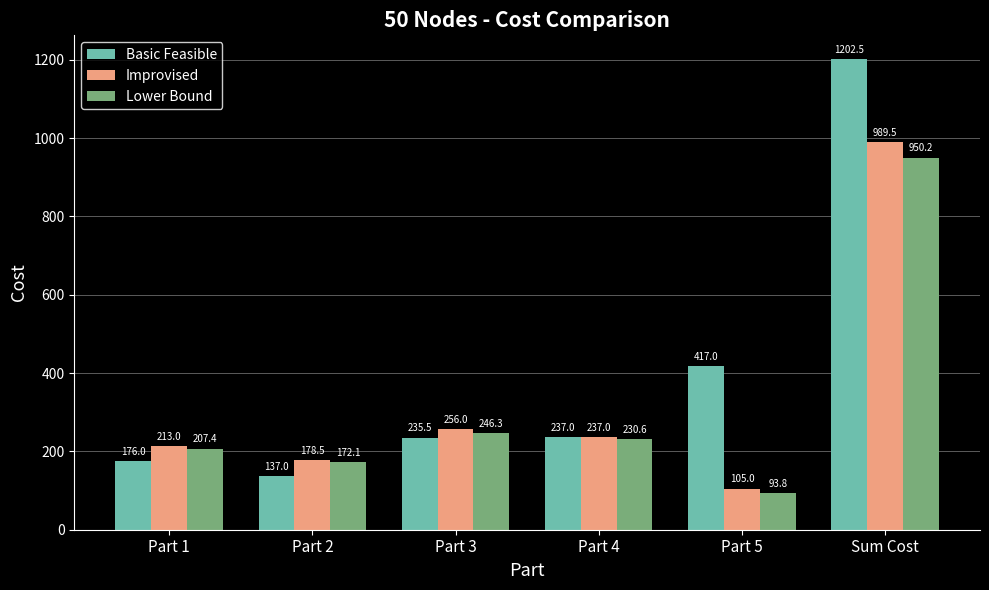

How many categories are shown in the chart?

6